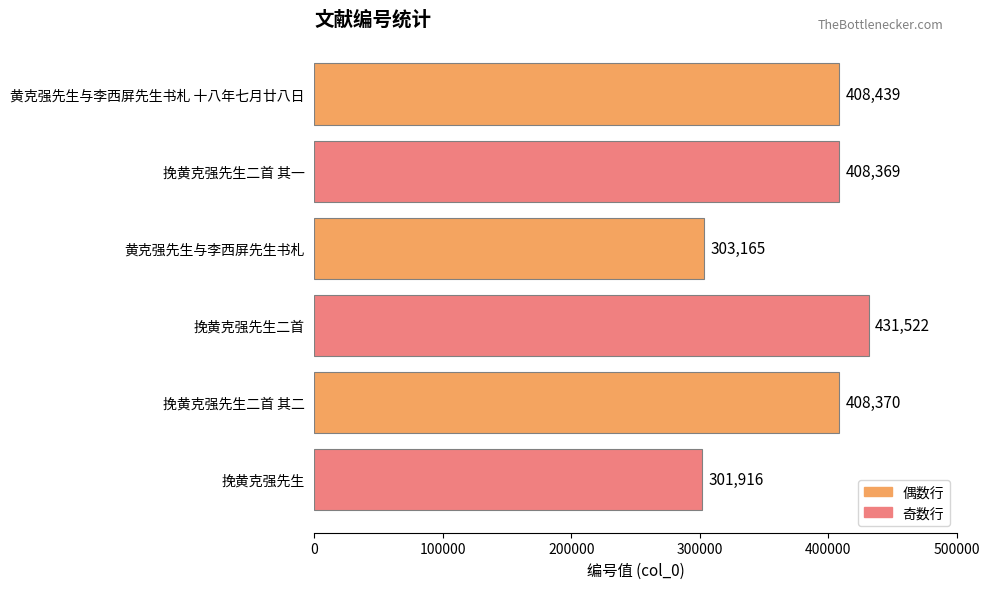

Reading bottom to top, transcribe all the data shown in this chart.

挽黄克强先生=301916	挽黄克强先生二首 其二=408370	挽黄克强先生二首=431522	黄克强先生与李西屏先生书札=303165	挽黄克强先生二首 其一=408369	黄克强先生与李西屏先生书札 十八年七月廿八日=408439